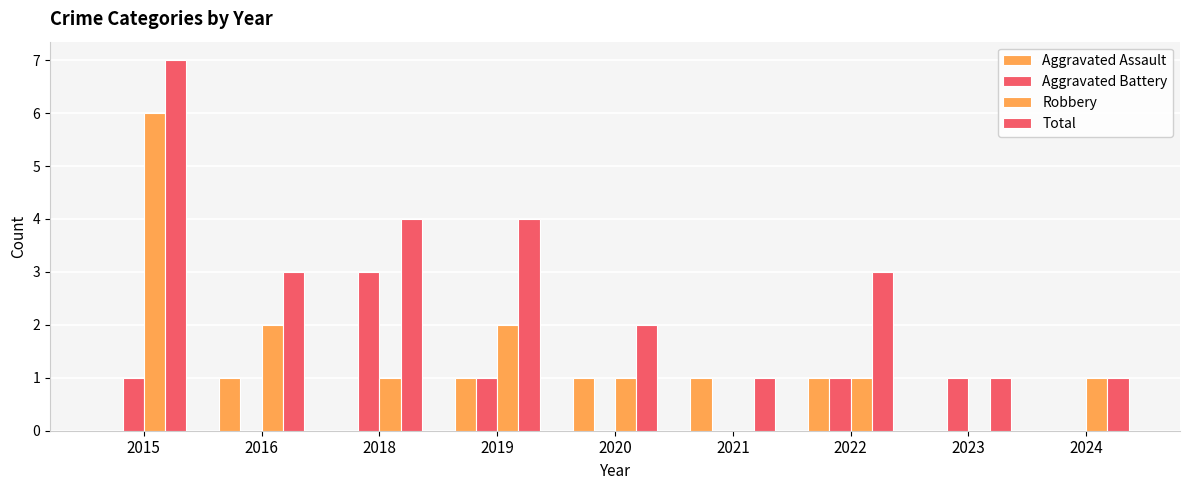

True or false: Robbery has a value of 0 at 2020.

False